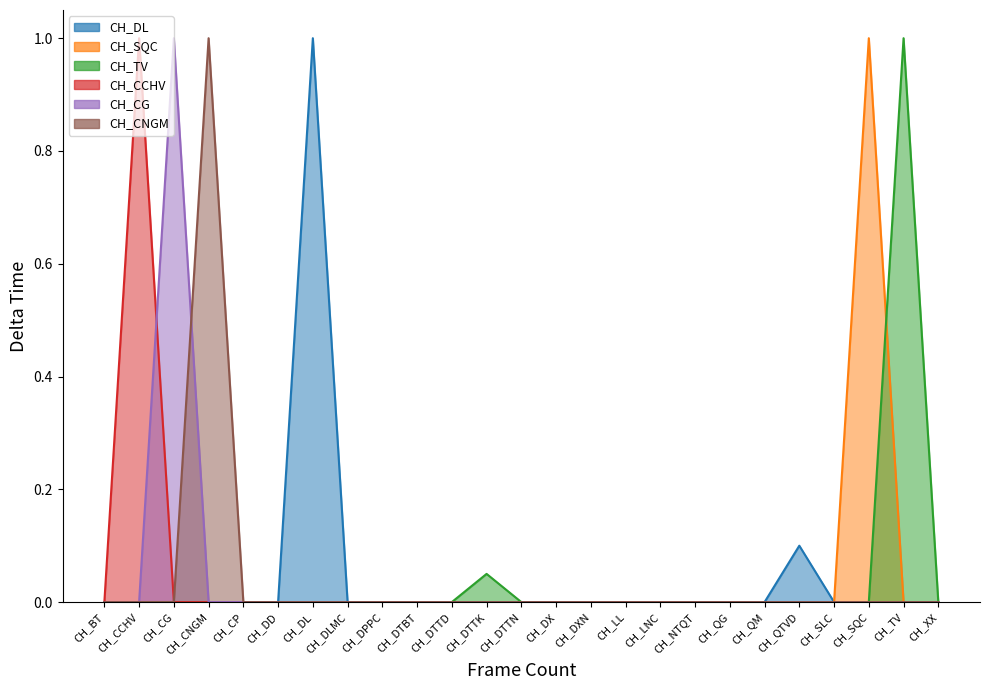

Between CH_CCHV and CH_XX, which is larger?

CH_CCHV